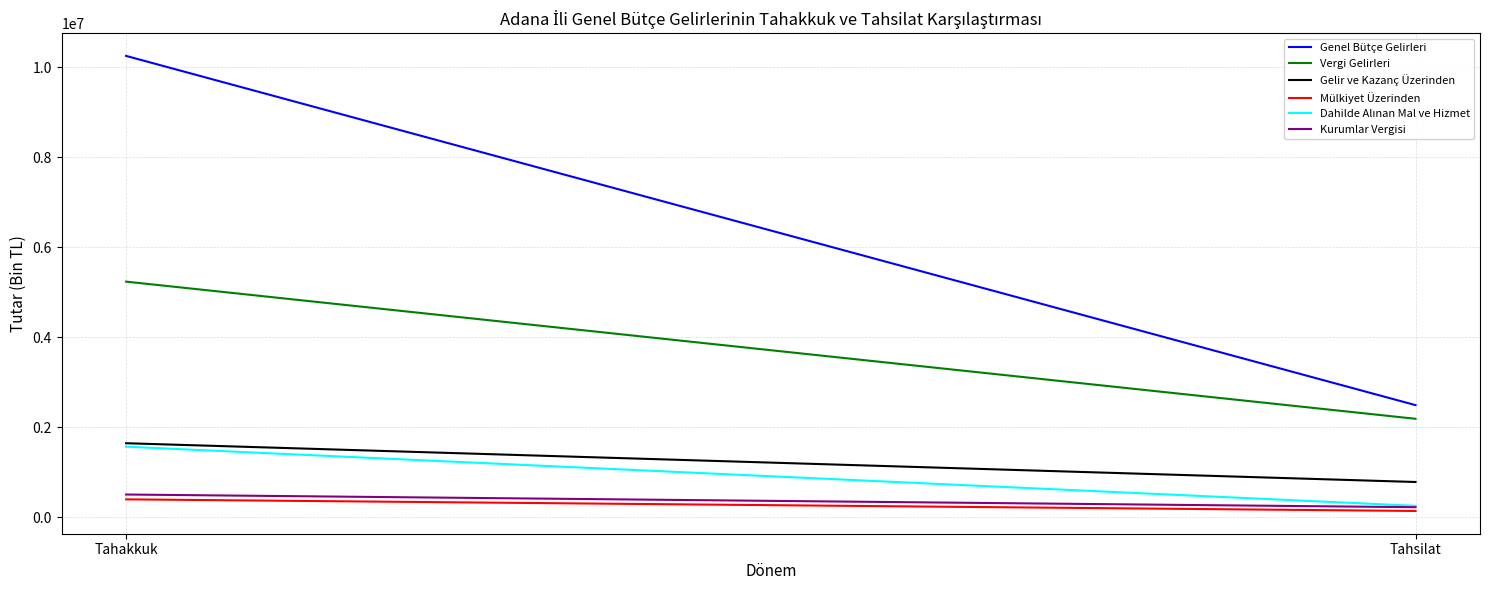

List the labels in order of Kurumlar Vergisi value, smallest first.

Tahsilat, Tahakkuk